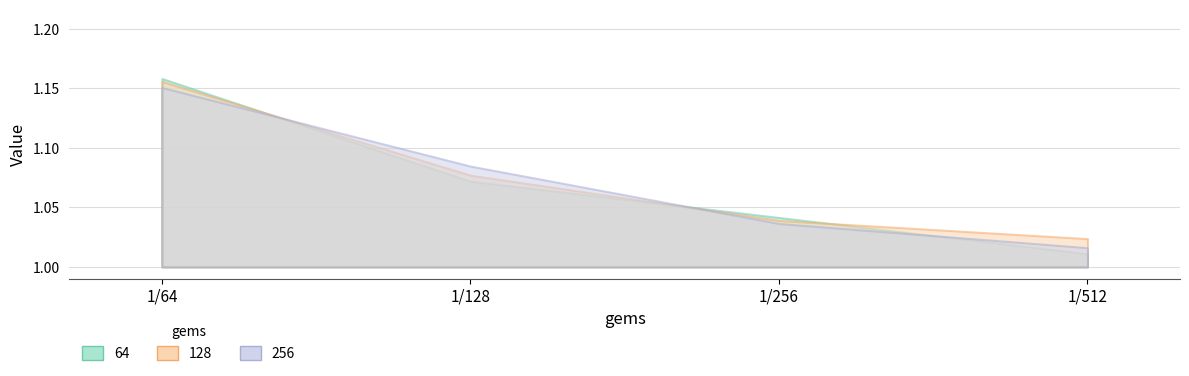

At which label does 128 reach its minimum?

1/512